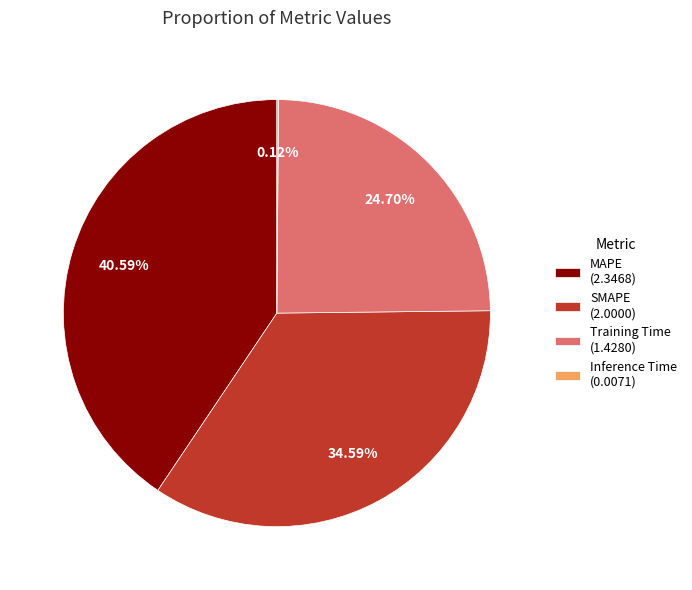

Does SMAPE (2.0000) represent more than half of the total?

No